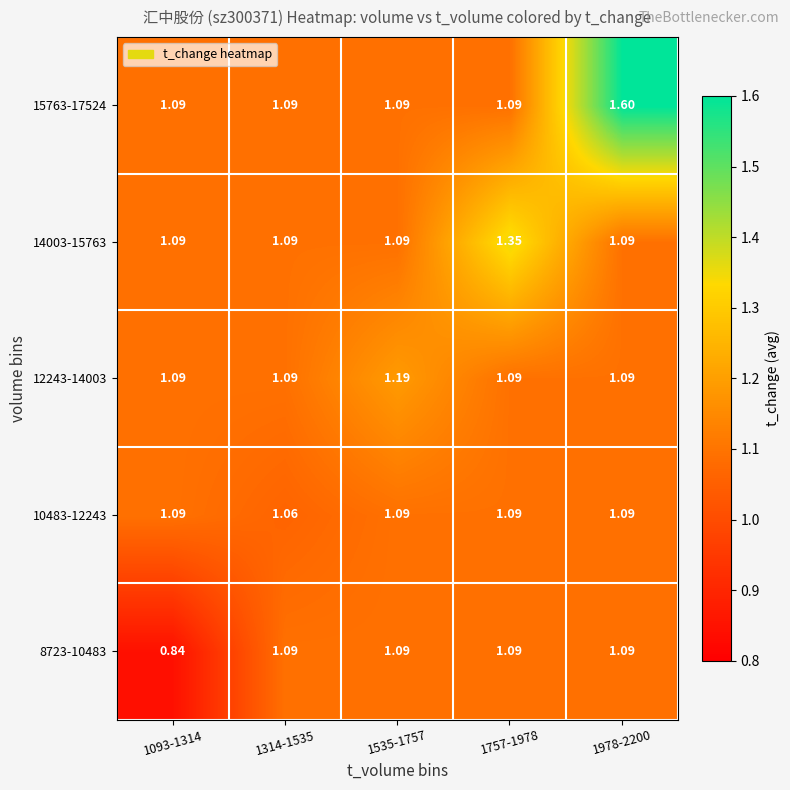

Reading right to left, what are all the values shown in this chart?

8723-10483: 1978-2200=1.1	1757-1978=1.1	1535-1757=1.1	1314-1535=1.1	1093-1314=0.8
10483-12243: 1978-2200=1.1	1757-1978=1.1	1535-1757=1.1	1314-1535=1.1	1093-1314=1.1
12243-14003: 1978-2200=1.1	1757-1978=1.1	1535-1757=1.2	1314-1535=1.1	1093-1314=1.1
14003-15763: 1978-2200=1.1	1757-1978=1.4	1535-1757=1.1	1314-1535=1.1	1093-1314=1.1
15763-17524: 1978-2200=1.6	1757-1978=1.1	1535-1757=1.1	1314-1535=1.1	1093-1314=1.1